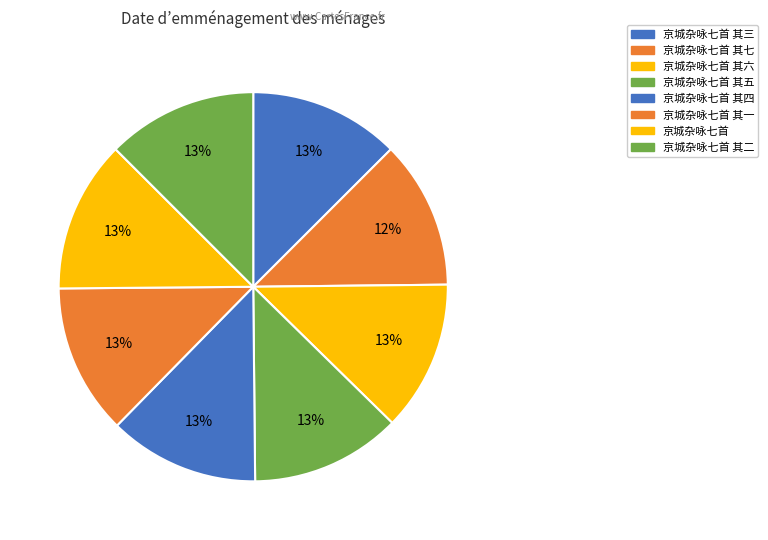

How many slices are in this pie chart?

8